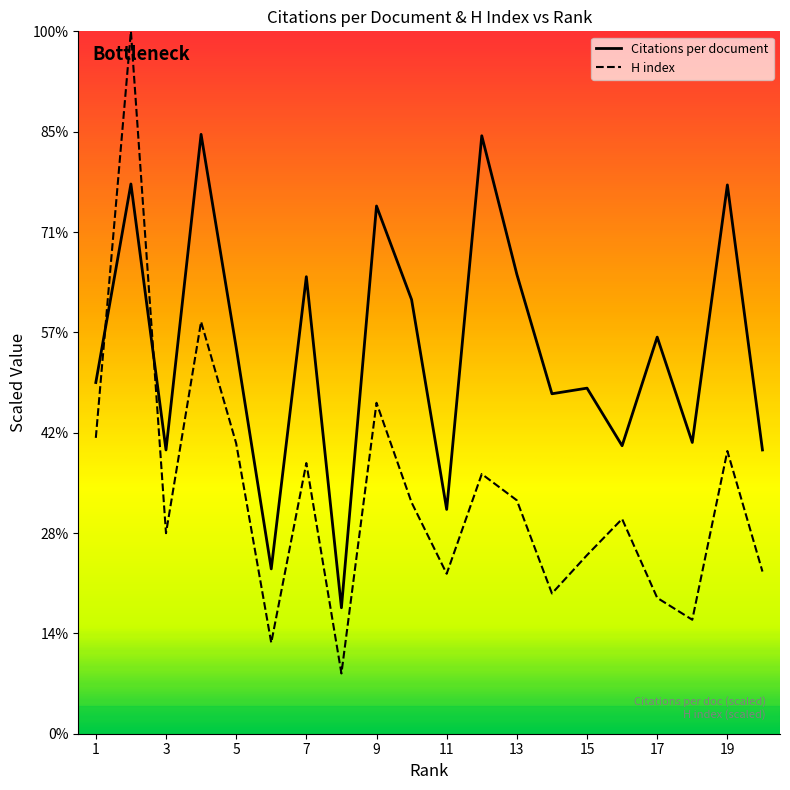

Does the chart have visible grid lines?

No